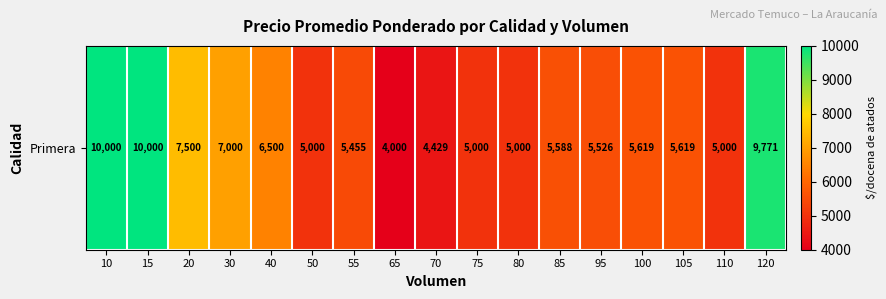

Rank the categories by value from highest to lowest.

10, 15, 120, 20, 30, 40, 100, 105, 85, 95, 55, 50, 75, 80, 110, 70, 65